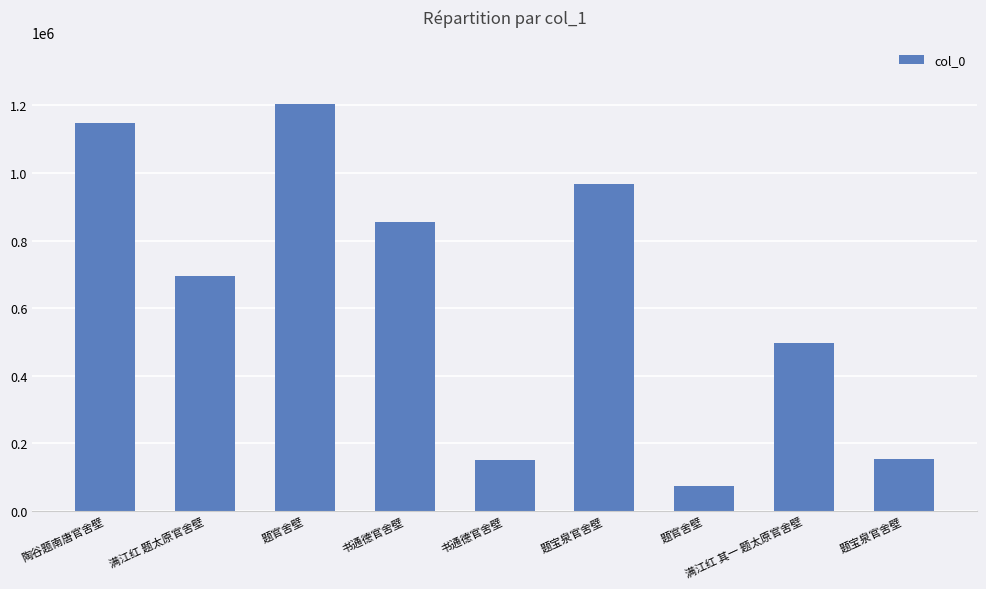

What is the sum of all values?

5745538